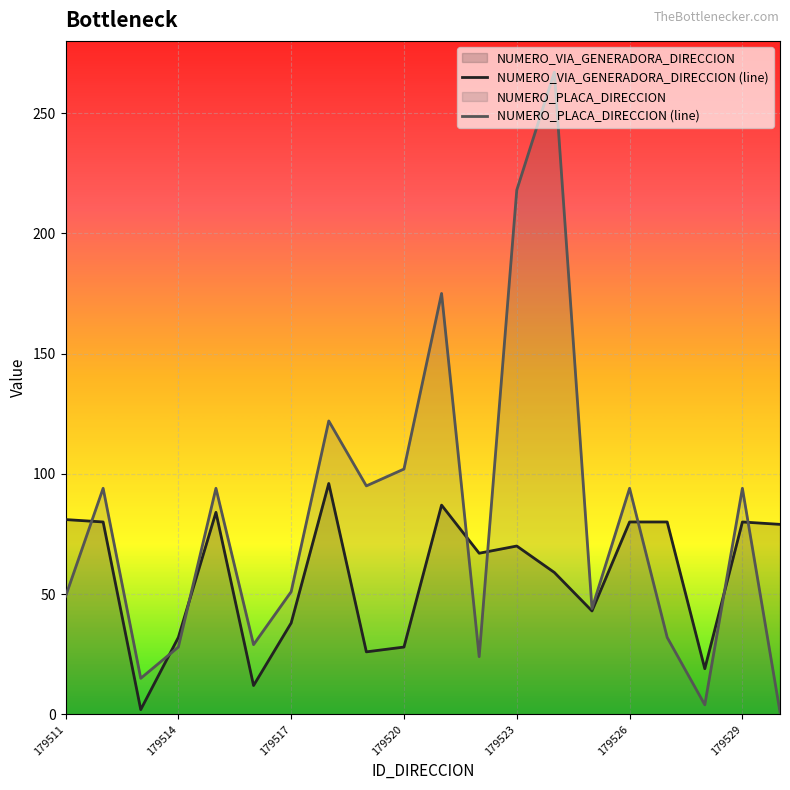

How many values in the NUMERO_VIA_GENERADORA_DIRECCION (line) series exceed 70?

9